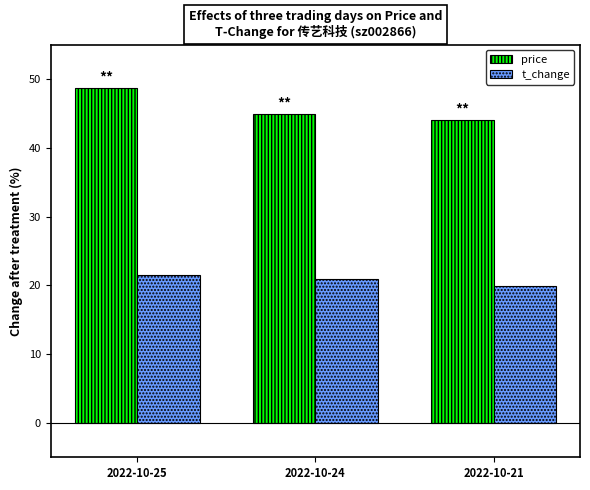

What is the value of the t_change bar at the 2nd from the left?

21.0